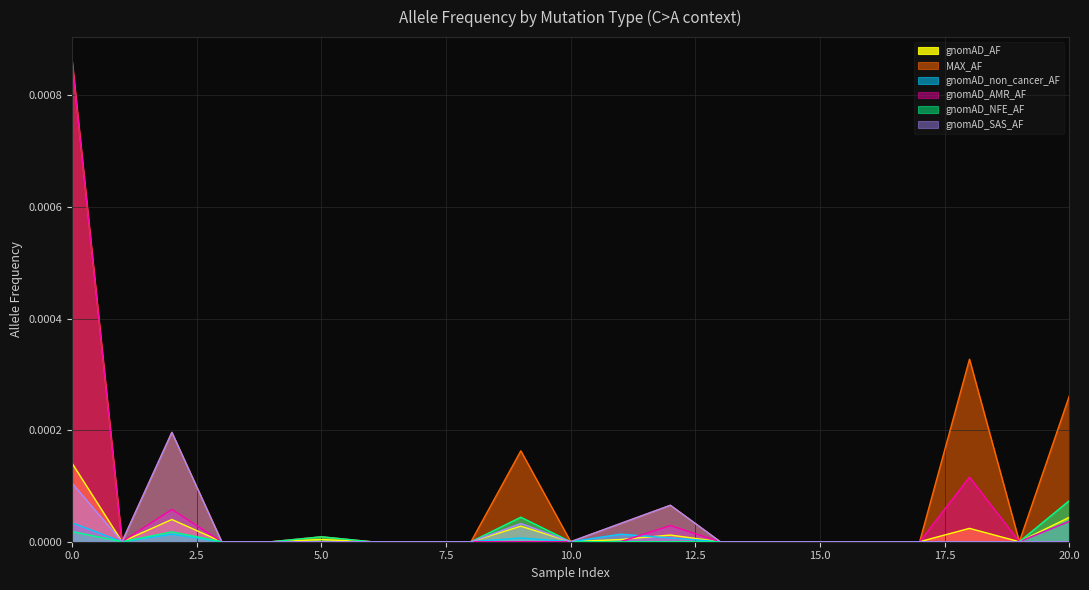

How many interior local valleys does the gnomAD_AMR_AF series have?

2